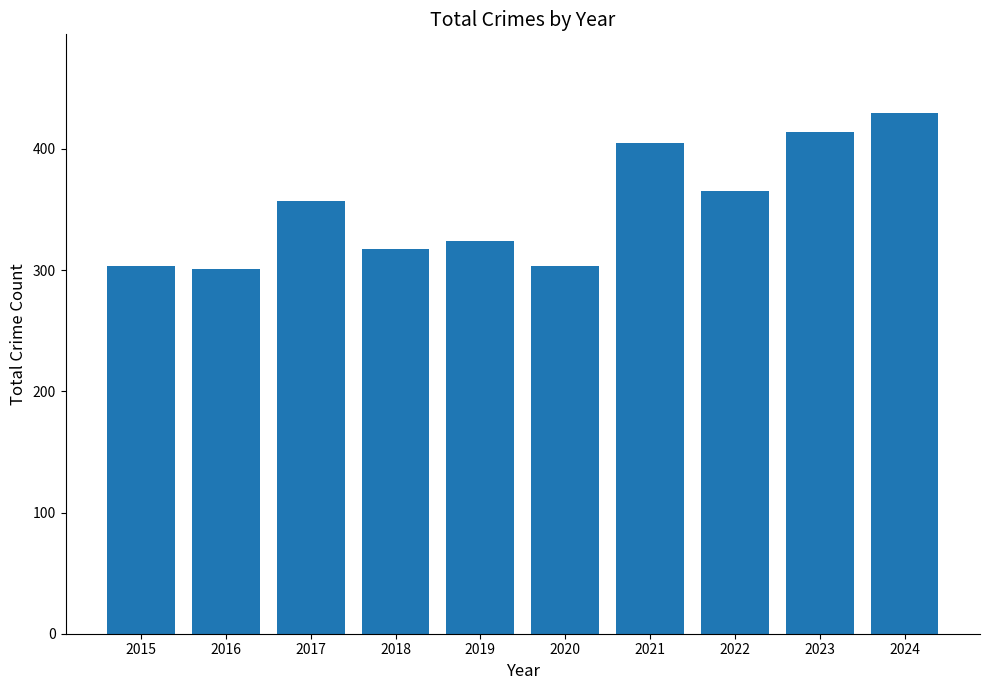

How many bars are there in total?

10